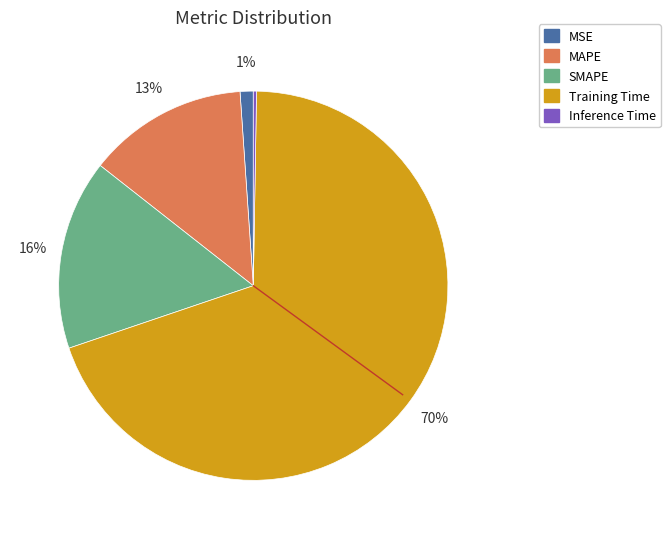

Combined, do SMAPE and Training Time account for over 50%?

Yes